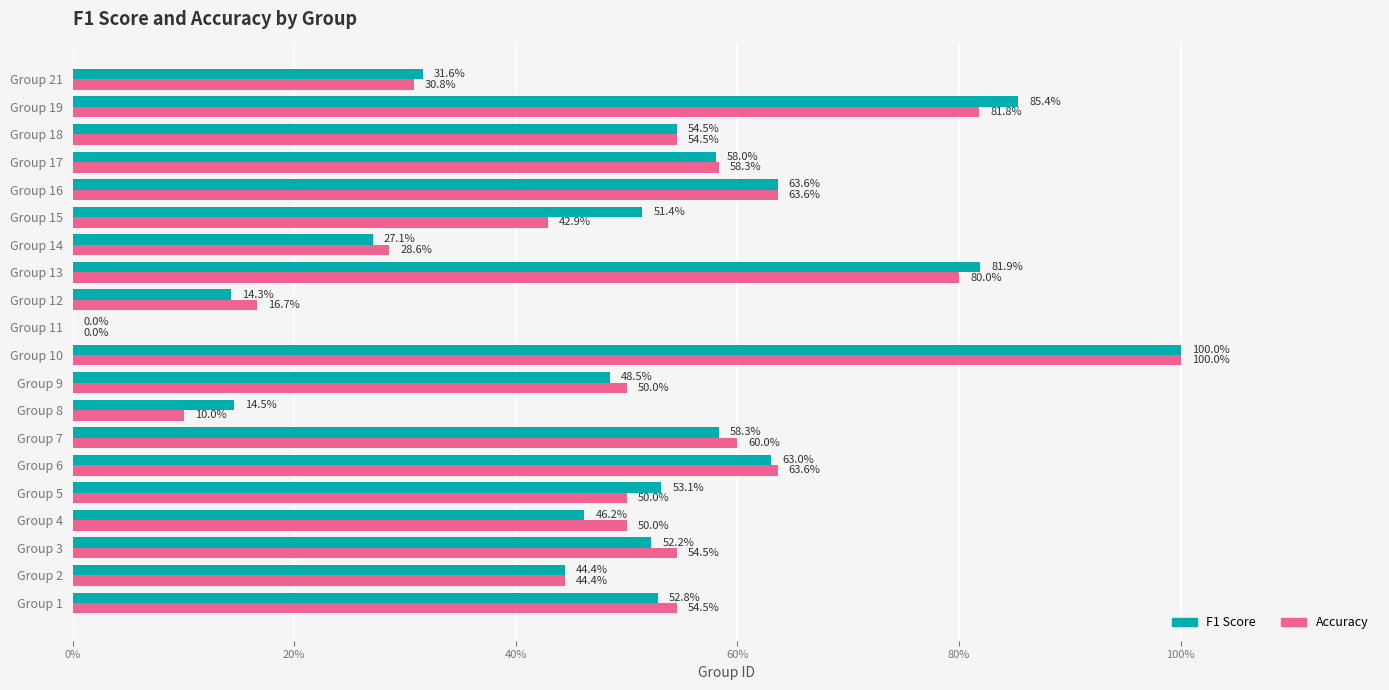

What are all the series names shown in the legend?

F1 Score, Accuracy